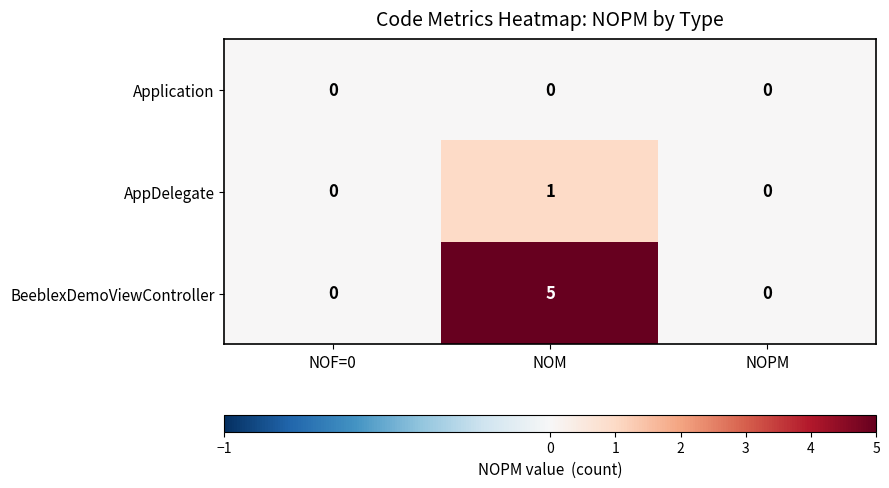

Is it true that AppDelegate equals 0 at NOPM?

True